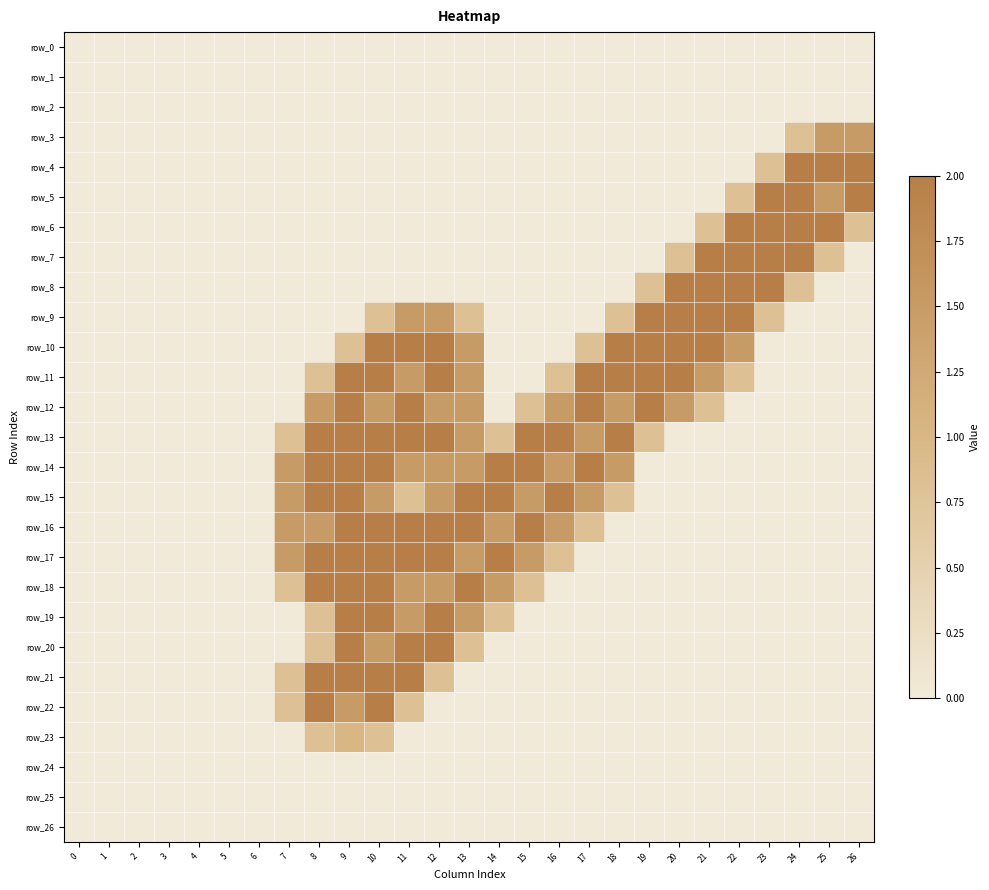

Reading right to left, transcribe all the data shown in this chart.

row_0: 0.0	0.0	0.0	0.0	0.0	0.0	0.0	0.0	0.0	0.0	0.0	0.0	0.0	0.0	0.0	0.0	0.0	0.0	0.0	0.0	0.0	0.0	0.0	0.0	0.0	0.0	0.0
row_1: 0.0	0.0	0.0	0.0	0.0	0.0	0.0	0.0	0.0	0.0	0.0	0.0	0.0	0.0	0.0	0.0	0.0	0.0	0.0	0.0	0.0	0.0	0.0	0.0	0.0	0.0	0.0
row_2: 0.0	0.0	0.0	0.0	0.0	0.0	0.0	0.0	0.0	0.0	0.0	0.0	0.0	0.0	0.0	0.0	0.0	0.0	0.0	0.0	0.0	0.0	0.0	0.0	0.0	0.0	0.0
row_3: 1.5	1.5	0.8	0.0	0.0	0.0	0.0	0.0	0.0	0.0	0.0	0.0	0.0	0.0	0.0	0.0	0.0	0.0	0.0	0.0	0.0	0.0	0.0	0.0	0.0	0.0	0.0
row_4: 2.0	2.0	2.0	0.8	0.0	0.0	0.0	0.0	0.0	0.0	0.0	0.0	0.0	0.0	0.0	0.0	0.0	0.0	0.0	0.0	0.0	0.0	0.0	0.0	0.0	0.0	0.0
row_5: 2.0	1.5	2.0	2.0	0.8	0.0	0.0	0.0	0.0	0.0	0.0	0.0	0.0	0.0	0.0	0.0	0.0	0.0	0.0	0.0	0.0	0.0	0.0	0.0	0.0	0.0	0.0
row_6: 0.8	2.0	2.0	2.0	2.0	0.8	0.0	0.0	0.0	0.0	0.0	0.0	0.0	0.0	0.0	0.0	0.0	0.0	0.0	0.0	0.0	0.0	0.0	0.0	0.0	0.0	0.0
row_7: 0.0	0.8	2.0	2.0	2.0	2.0	0.8	0.0	0.0	0.0	0.0	0.0	0.0	0.0	0.0	0.0	0.0	0.0	0.0	0.0	0.0	0.0	0.0	0.0	0.0	0.0	0.0
row_8: 0.0	0.0	0.8	2.0	2.0	2.0	2.0	0.8	0.0	0.0	0.0	0.0	0.0	0.0	0.0	0.0	0.0	0.0	0.0	0.0	0.0	0.0	0.0	0.0	0.0	0.0	0.0
row_9: 0.0	0.0	0.0	0.8	2.0	2.0	2.0	2.0	0.8	0.0	0.0	0.0	0.0	0.8	1.5	1.5	0.8	0.0	0.0	0.0	0.0	0.0	0.0	0.0	0.0	0.0	0.0
row_10: 0.0	0.0	0.0	0.0	1.5	2.0	2.0	2.0	2.0	0.8	0.0	0.0	0.0	1.5	2.0	2.0	2.0	0.8	0.0	0.0	0.0	0.0	0.0	0.0	0.0	0.0	0.0
row_11: 0.0	0.0	0.0	0.0	0.8	1.5	2.0	2.0	2.0	2.0	0.8	0.0	0.0	1.5	2.0	1.5	2.0	2.0	0.8	0.0	0.0	0.0	0.0	0.0	0.0	0.0	0.0
row_12: 0.0	0.0	0.0	0.0	0.0	0.8	1.5	2.0	1.5	2.0	1.5	0.8	0.0	1.5	1.5	2.0	1.5	2.0	1.5	0.0	0.0	0.0	0.0	0.0	0.0	0.0	0.0
row_13: 0.0	0.0	0.0	0.0	0.0	0.0	0.0	0.8	2.0	1.5	2.0	2.0	0.8	1.5	2.0	2.0	2.0	2.0	2.0	0.8	0.0	0.0	0.0	0.0	0.0	0.0	0.0
row_14: 0.0	0.0	0.0	0.0	0.0	0.0	0.0	0.0	1.5	2.0	1.5	2.0	2.0	1.5	1.5	1.5	2.0	2.0	2.0	1.5	0.0	0.0	0.0	0.0	0.0	0.0	0.0
row_15: 0.0	0.0	0.0	0.0	0.0	0.0	0.0	0.0	0.8	1.5	2.0	1.5	2.0	2.0	1.5	0.8	1.5	2.0	2.0	1.5	0.0	0.0	0.0	0.0	0.0	0.0	0.0
row_16: 0.0	0.0	0.0	0.0	0.0	0.0	0.0	0.0	0.0	0.8	1.5	2.0	1.5	2.0	2.0	2.0	2.0	2.0	1.5	1.5	0.0	0.0	0.0	0.0	0.0	0.0	0.0
row_17: 0.0	0.0	0.0	0.0	0.0	0.0	0.0	0.0	0.0	0.0	0.8	1.5	2.0	1.5	2.0	2.0	2.0	2.0	2.0	1.5	0.0	0.0	0.0	0.0	0.0	0.0	0.0
row_18: 0.0	0.0	0.0	0.0	0.0	0.0	0.0	0.0	0.0	0.0	0.0	0.8	1.5	2.0	1.5	1.5	2.0	2.0	2.0	0.8	0.0	0.0	0.0	0.0	0.0	0.0	0.0
row_19: 0.0	0.0	0.0	0.0	0.0	0.0	0.0	0.0	0.0	0.0	0.0	0.0	0.8	1.5	2.0	1.5	2.0	2.0	0.8	0.0	0.0	0.0	0.0	0.0	0.0	0.0	0.0
row_20: 0.0	0.0	0.0	0.0	0.0	0.0	0.0	0.0	0.0	0.0	0.0	0.0	0.0	0.8	2.0	2.0	1.5	2.0	0.8	0.0	0.0	0.0	0.0	0.0	0.0	0.0	0.0
row_21: 0.0	0.0	0.0	0.0	0.0	0.0	0.0	0.0	0.0	0.0	0.0	0.0	0.0	0.0	0.8	2.0	2.0	2.0	2.0	0.8	0.0	0.0	0.0	0.0	0.0	0.0	0.0
row_22: 0.0	0.0	0.0	0.0	0.0	0.0	0.0	0.0	0.0	0.0	0.0	0.0	0.0	0.0	0.0	0.8	2.0	1.5	2.0	0.8	0.0	0.0	0.0	0.0	0.0	0.0	0.0
row_23: 0.0	0.0	0.0	0.0	0.0	0.0	0.0	0.0	0.0	0.0	0.0	0.0	0.0	0.0	0.0	0.0	0.8	1.0	0.8	0.0	0.0	0.0	0.0	0.0	0.0	0.0	0.0
row_24: 0.0	0.0	0.0	0.0	0.0	0.0	0.0	0.0	0.0	0.0	0.0	0.0	0.0	0.0	0.0	0.0	0.0	0.0	0.0	0.0	0.0	0.0	0.0	0.0	0.0	0.0	0.0
row_25: 0.0	0.0	0.0	0.0	0.0	0.0	0.0	0.0	0.0	0.0	0.0	0.0	0.0	0.0	0.0	0.0	0.0	0.0	0.0	0.0	0.0	0.0	0.0	0.0	0.0	0.0	0.0
row_26: 0.0	0.0	0.0	0.0	0.0	0.0	0.0	0.0	0.0	0.0	0.0	0.0	0.0	0.0	0.0	0.0	0.0	0.0	0.0	0.0	0.0	0.0	0.0	0.0	0.0	0.0	0.0